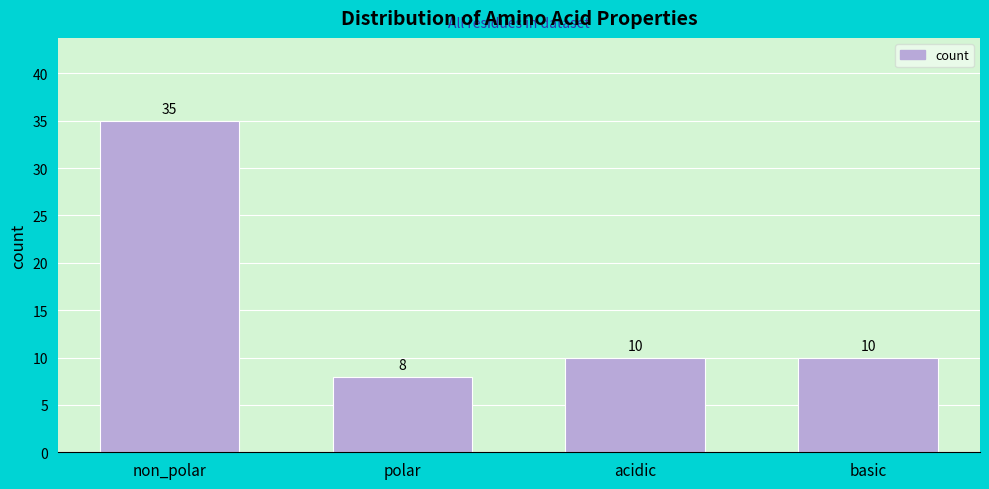

Reading left to right, list all the values displayed in this chart.

non_polar=35	polar=8	acidic=10	basic=10